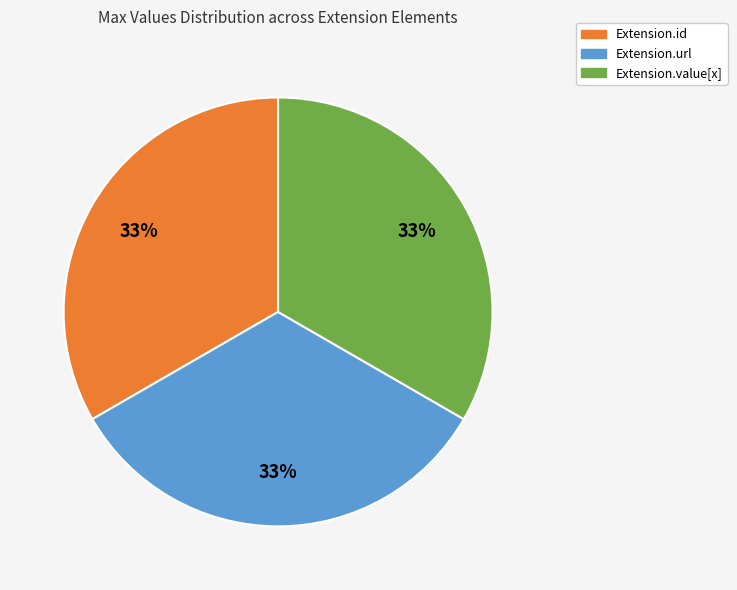

Is there a majority slice in this chart?

No